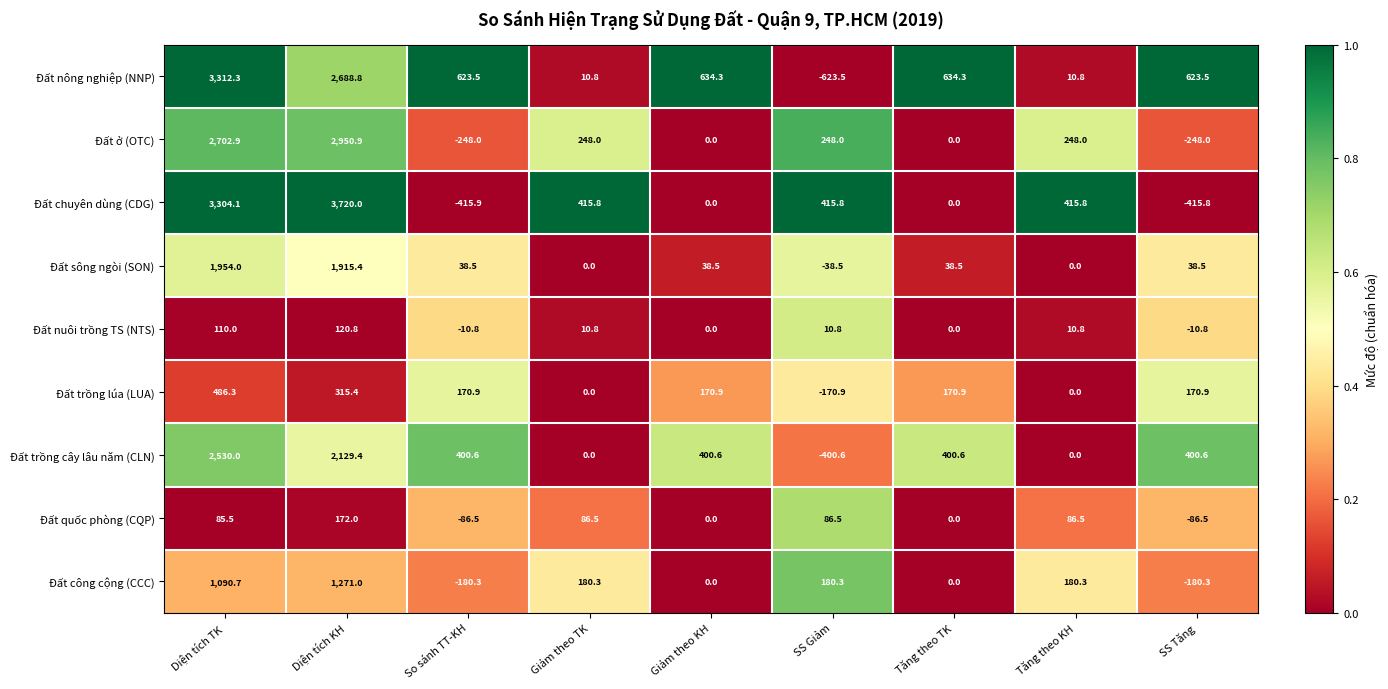

Which series has the widest spread of values?

Đất chuyên dùng (CDG)